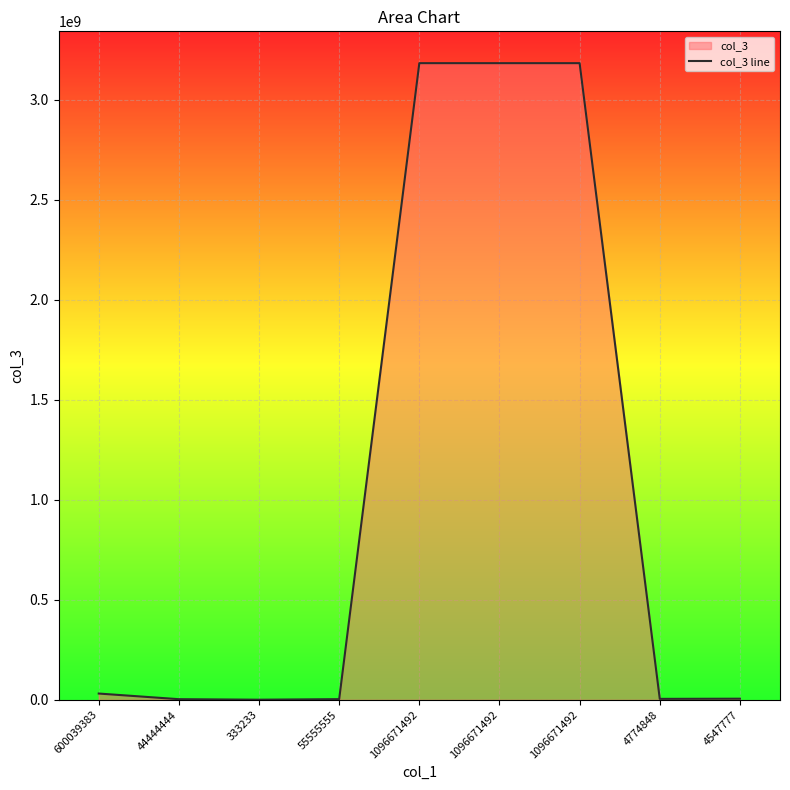

What is the label of the 8th point from the right?

44444444